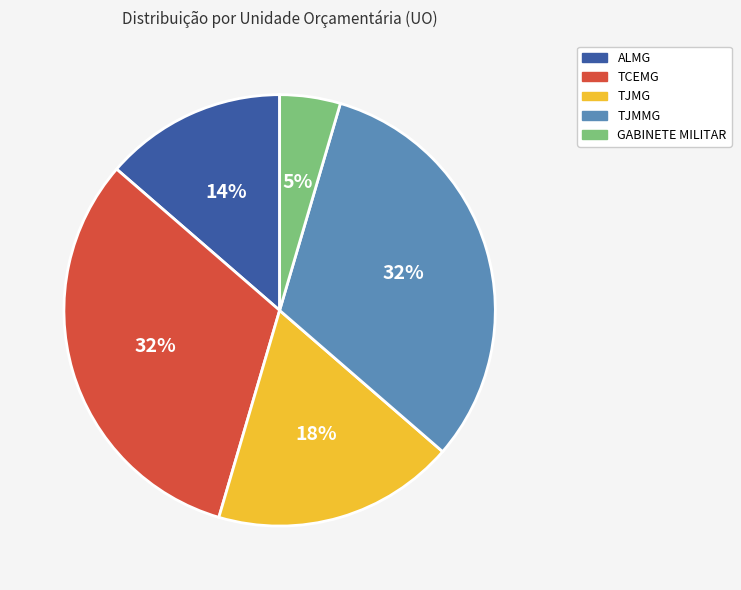

Do TCEMG and TJMMG together represent more than half of the pie?

Yes